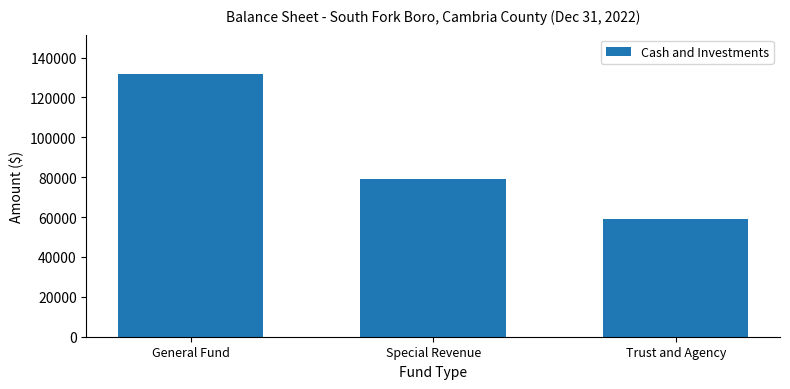

Is it true that the value at Special Revenue is 78920?

True